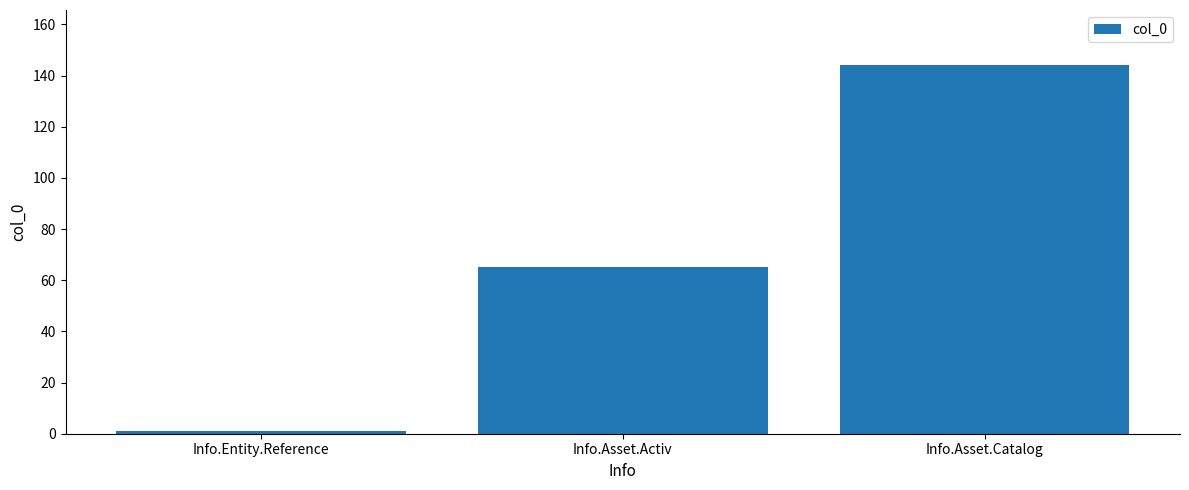

How many data points does each series have?

3